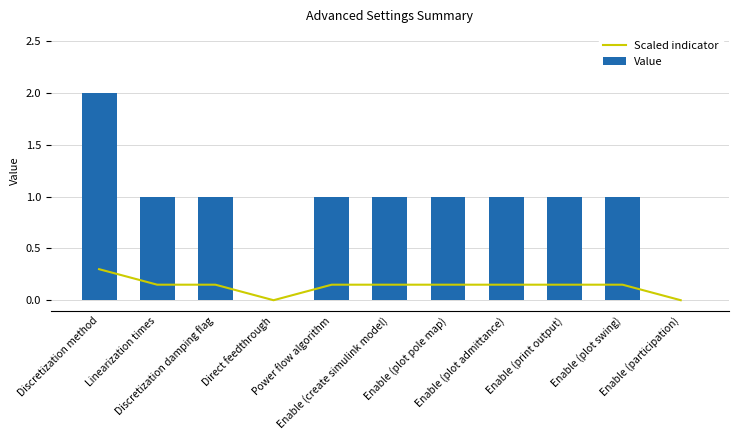

At which category does the chart reach its peak across all series?

Discretization method